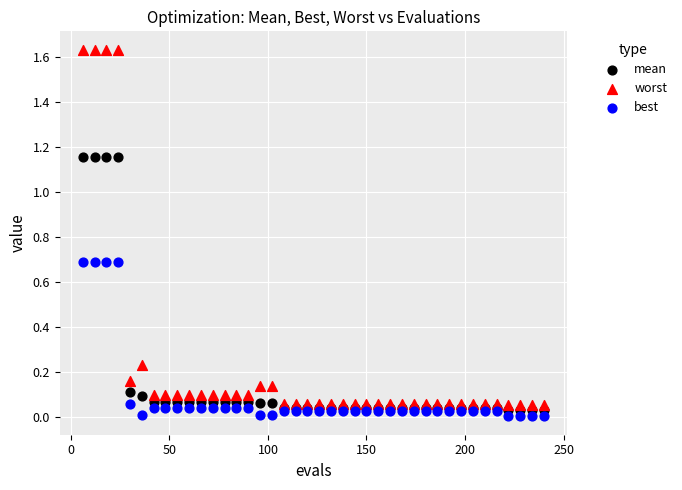

Which series has the largest Y range (max minus min)?

worst